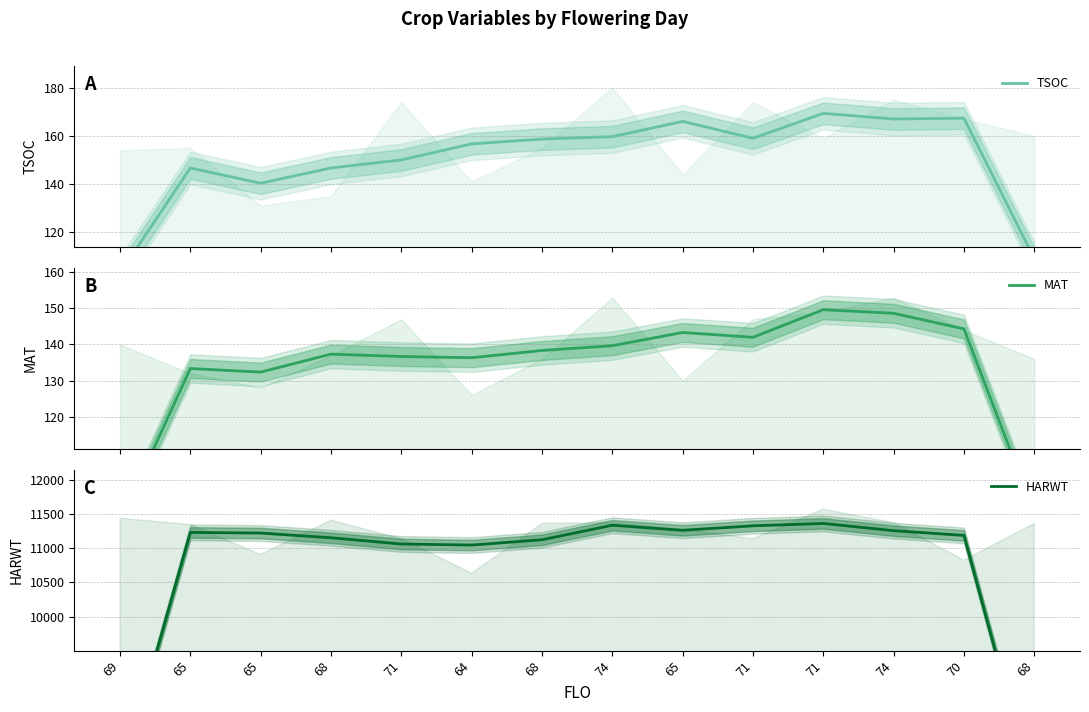

Between 64 and 74, which is larger?

74